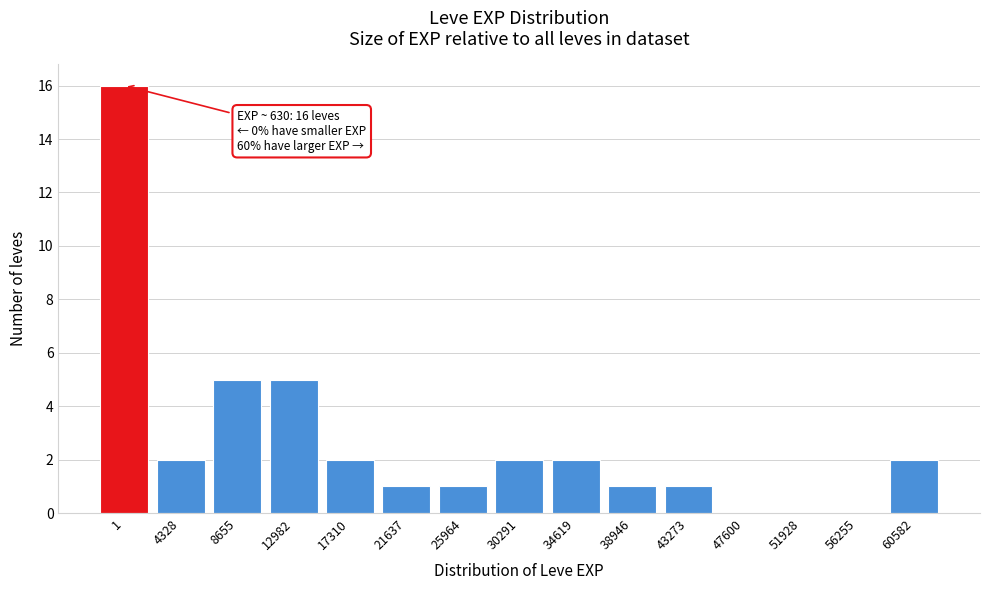

Reading right to left, list all the values displayed in this chart.

60582=2	56255=0	51928=0	47600=0	43273=1	38946=1	34619=2	30291=2	25964=1	21637=1	17310=2	12982=5	8655=5	4328=2	1=16